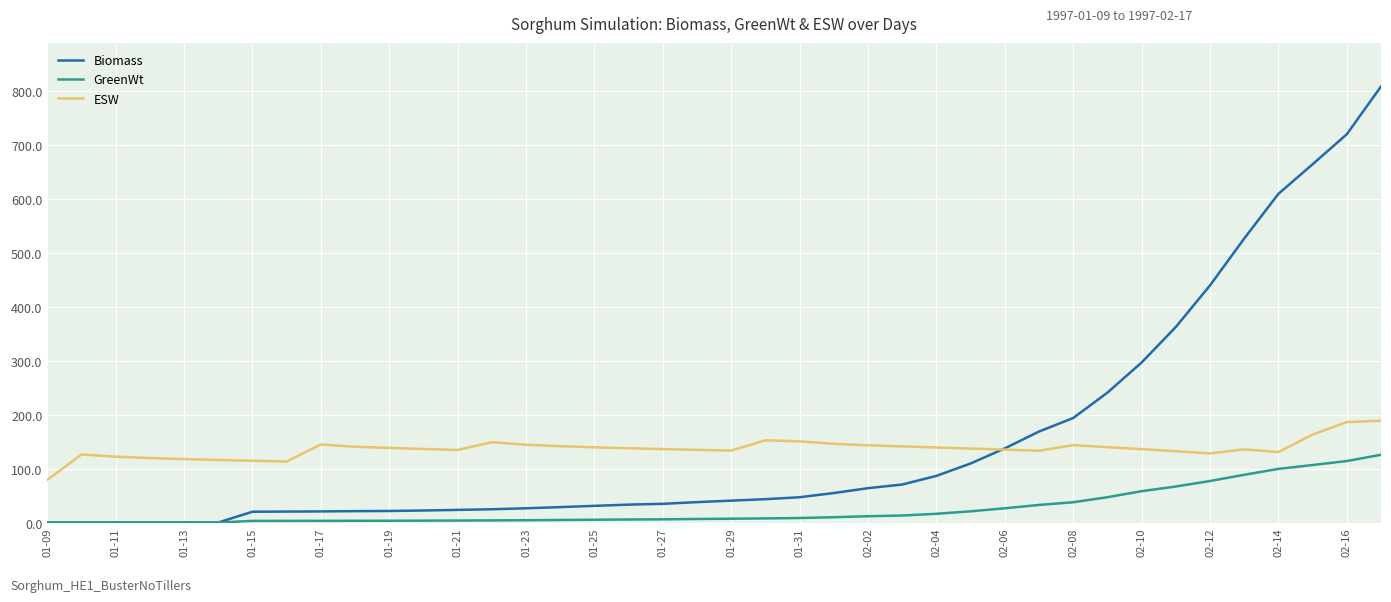

Which series has the widest spread of values?

Biomass